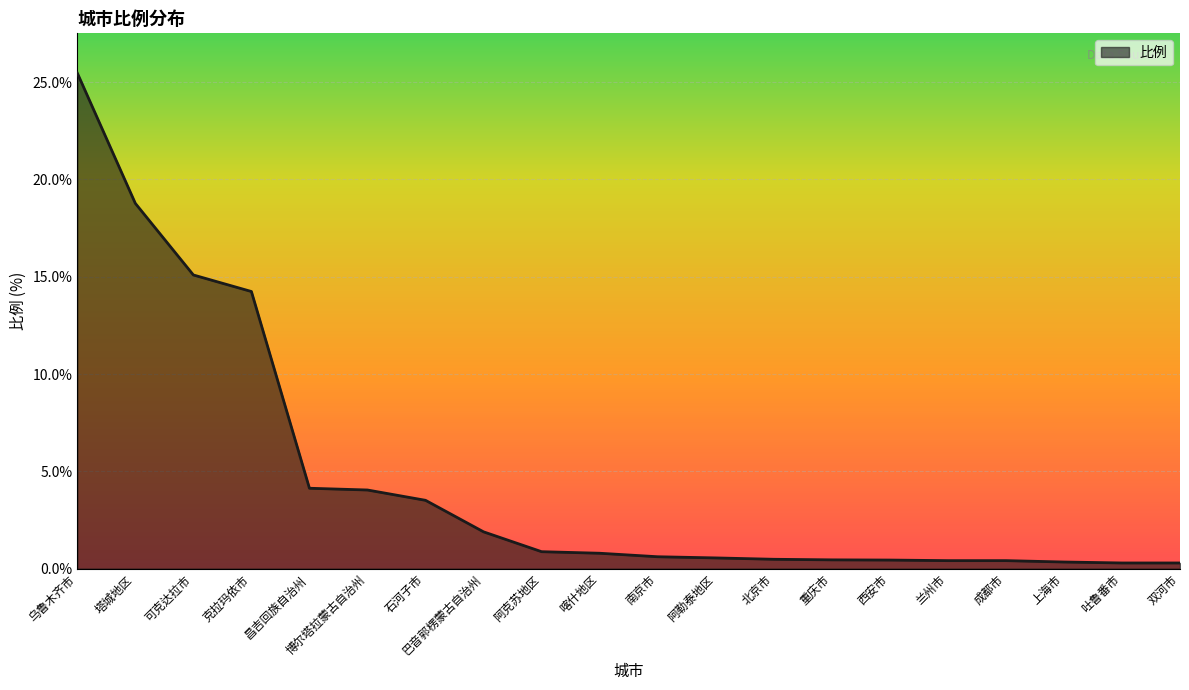

What position from the right is 克拉玛依市?

17